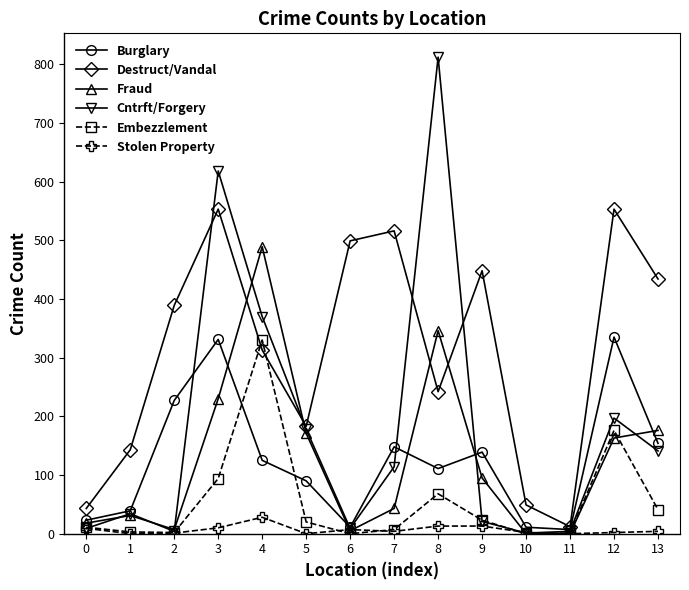

What are all the series names shown in the legend?

Burglary, Destruct/Vandal, Fraud, Cntrft/Forgery, Embezzlement, Stolen Property